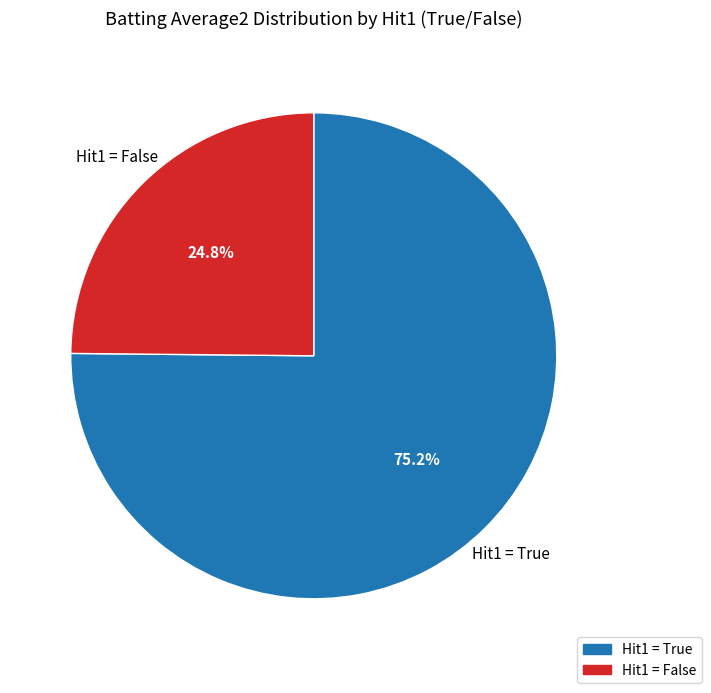

Is there a majority slice in this chart?

Yes